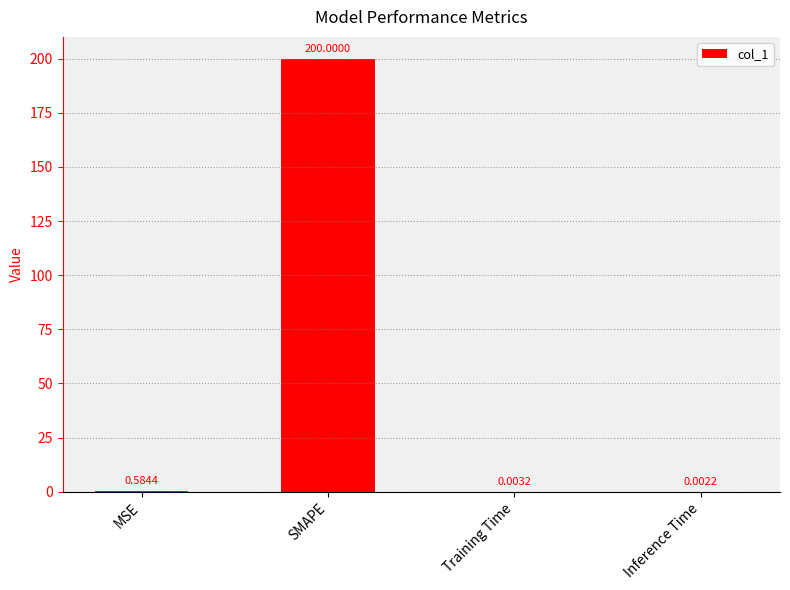

Between Inference Time and SMAPE, which is larger?

SMAPE